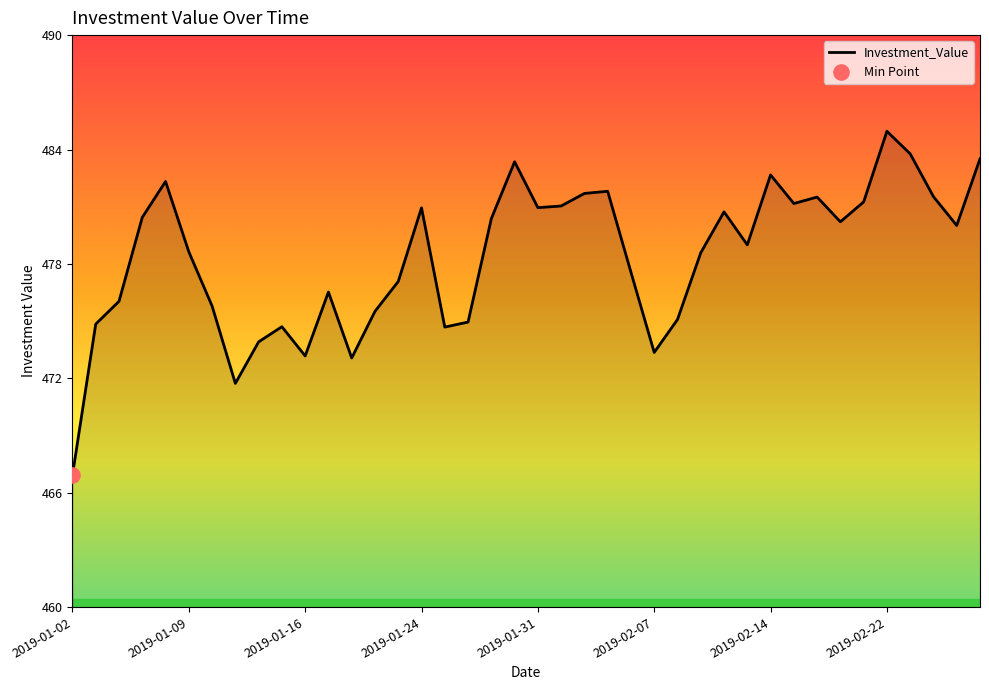

What is the maximum value shown in the chart?

484.7